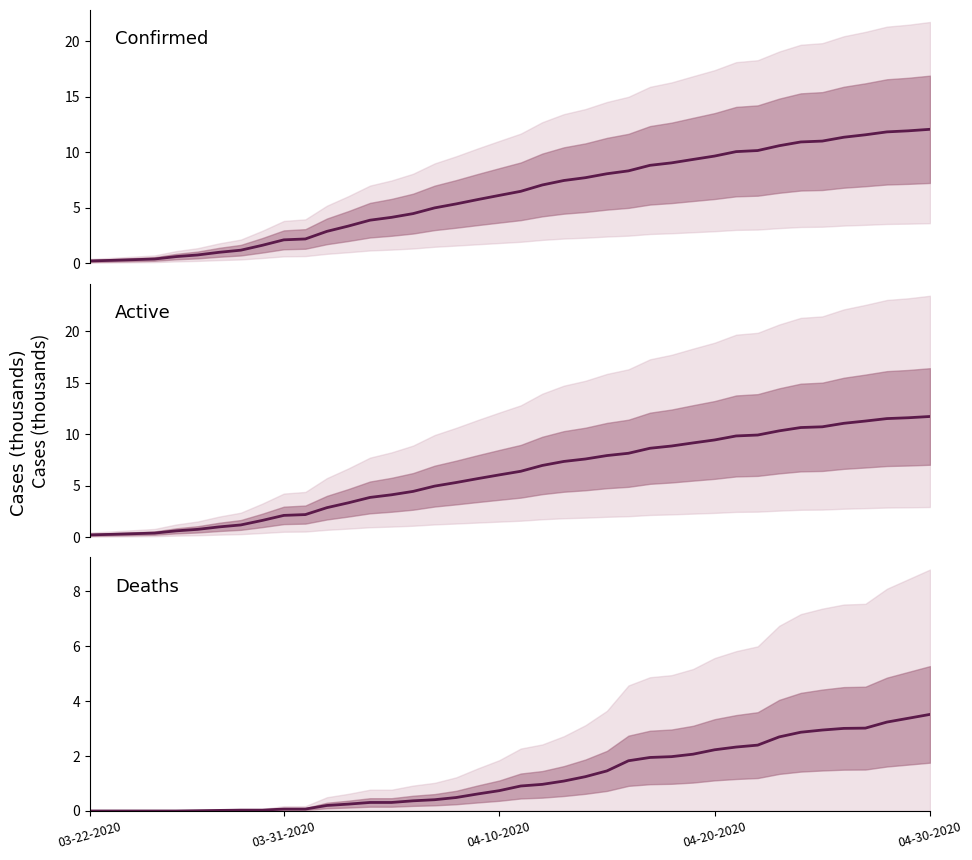

What is the difference between the highest and lowest values at 03-22-2020?

0.2